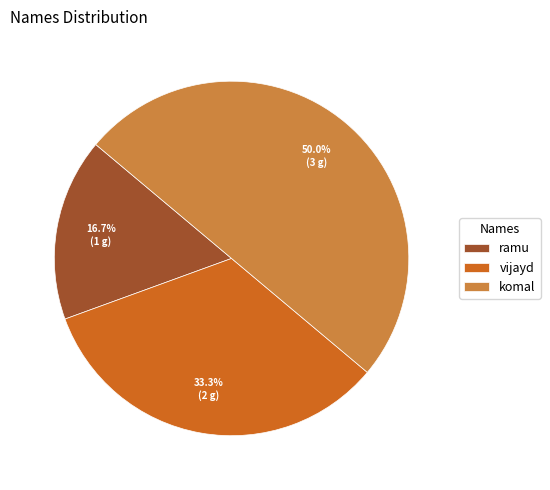

To the nearest percent, what portion does komal represent?

50%